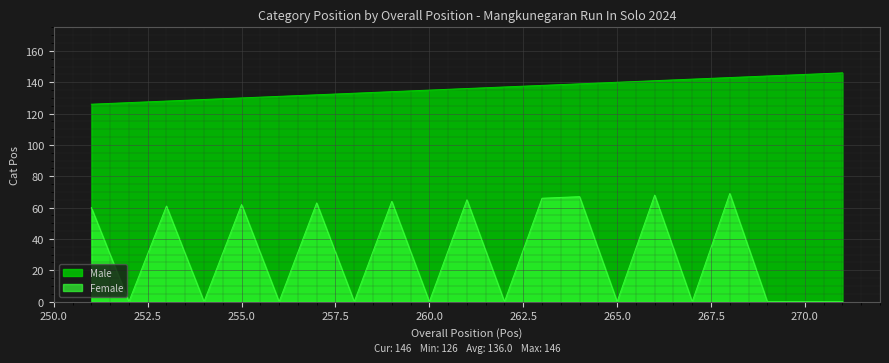

Is it true that Female equals 0 at 269?

True